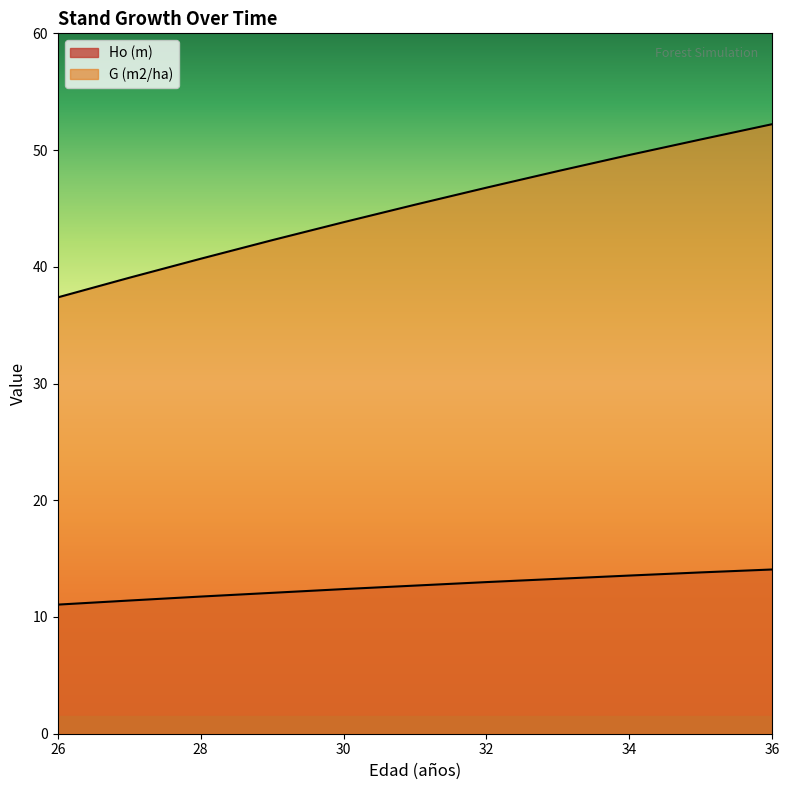

At which label does Ho (m) first exceed 12?

29